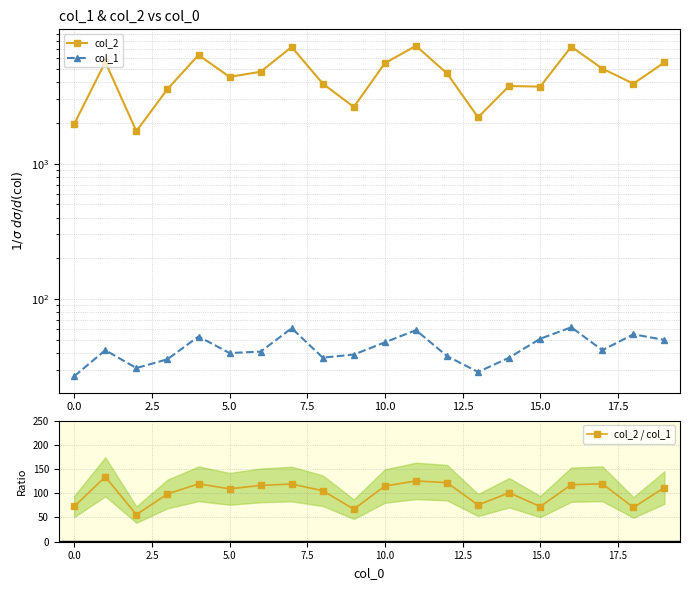

In col_2 / col_1, how many points are lower than both neighbors (excluding endpoints)?

6